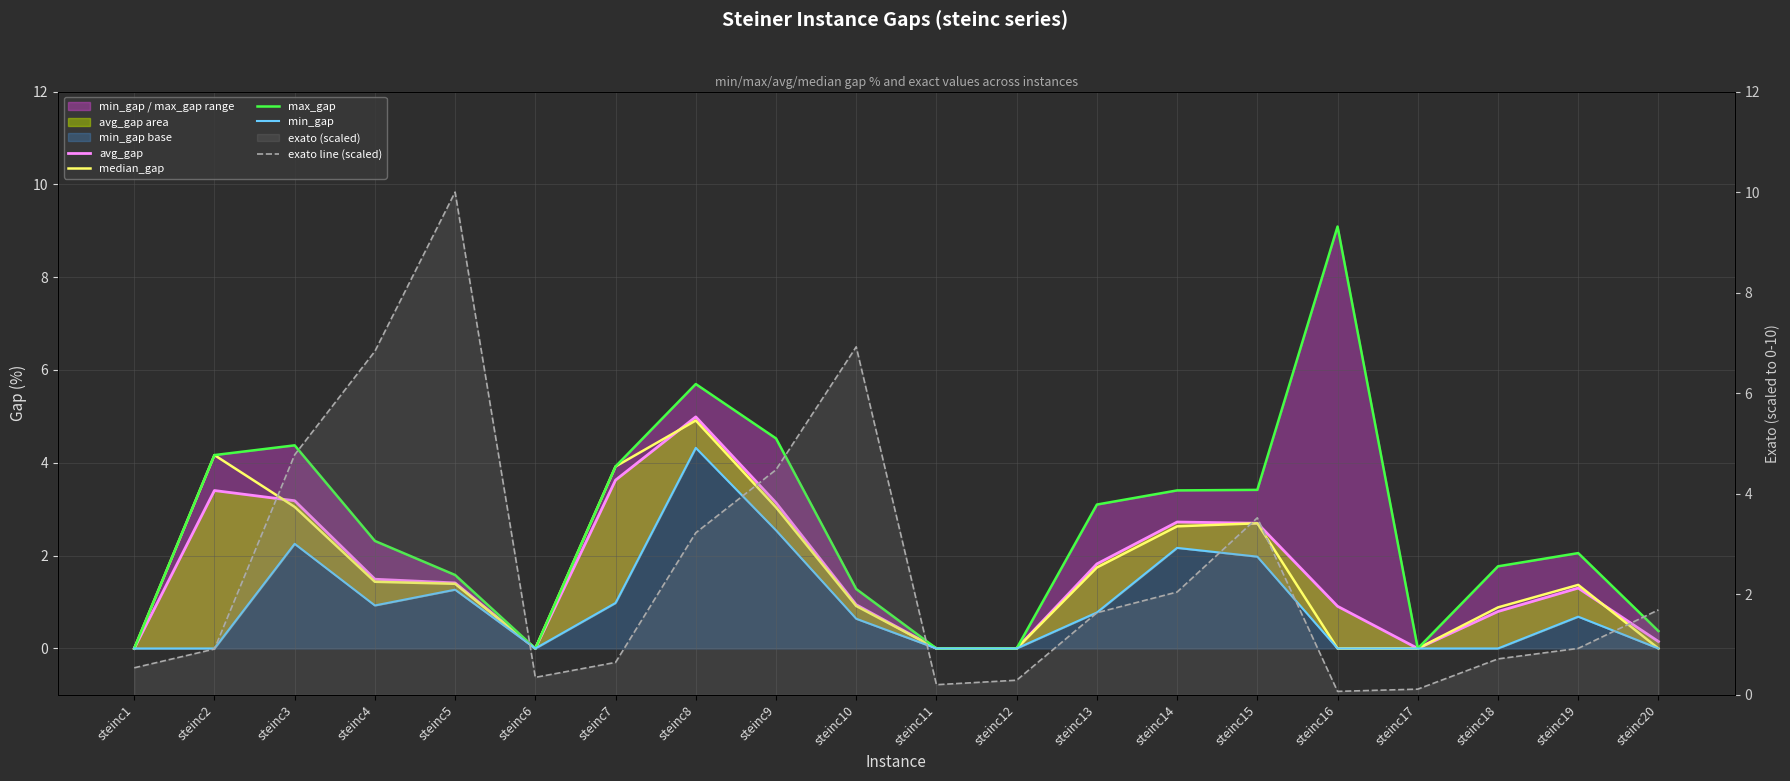

True or false: median_gap and min_gap intersect in this chart.

False